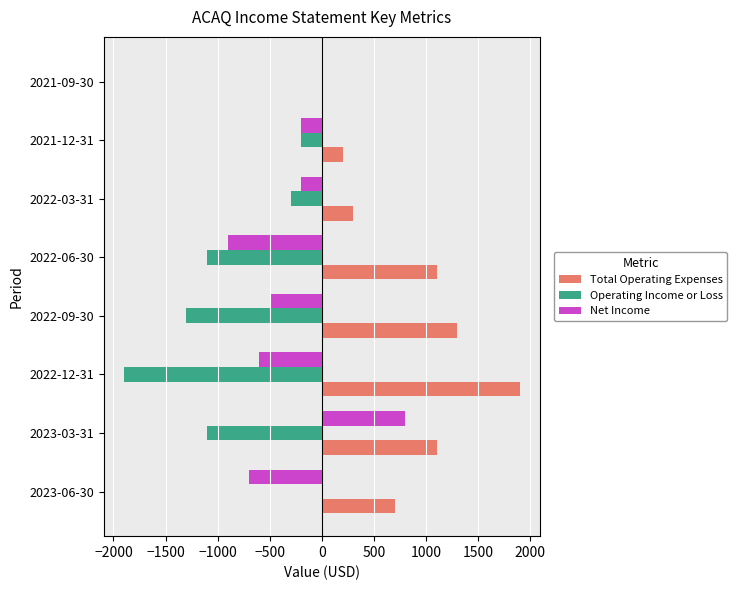

At which category is the sum across all series the highest?

2023-03-31